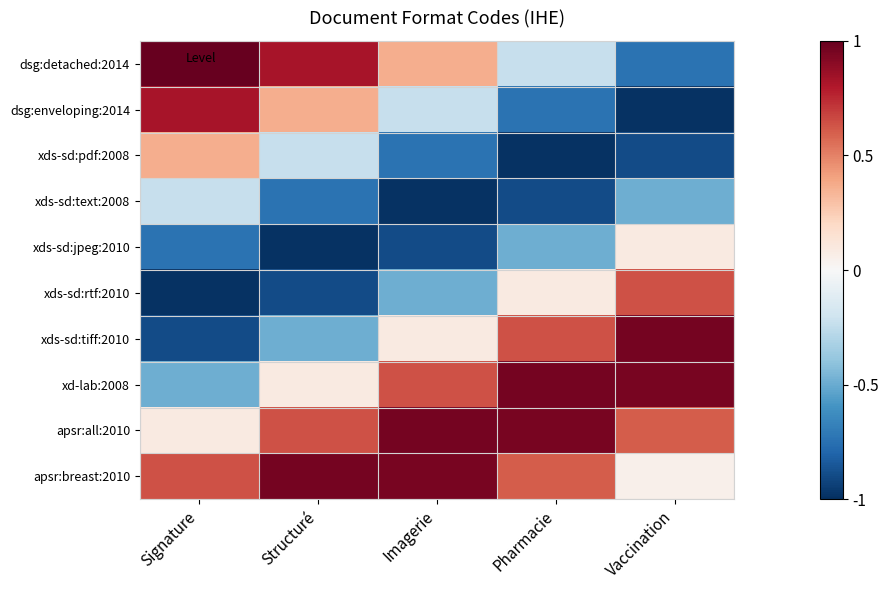

At which category is the sum across all series the highest?

Vaccination